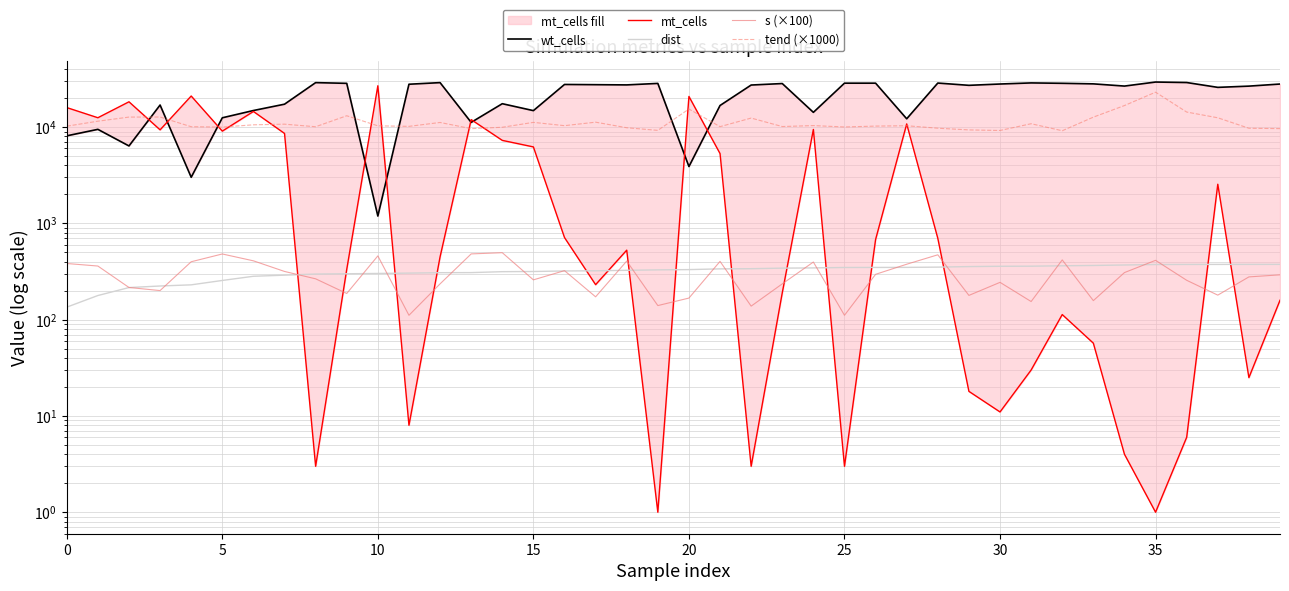

What is the minimum value shown in the chart?

1.0